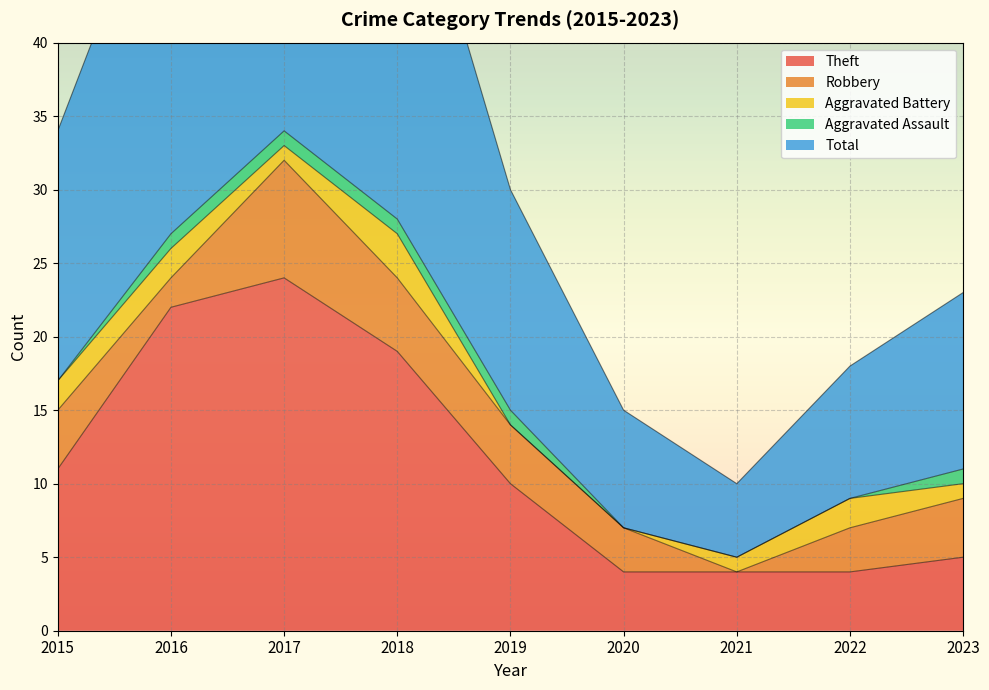

True or false: Theft and Aggravated Assault intersect in this chart.

False